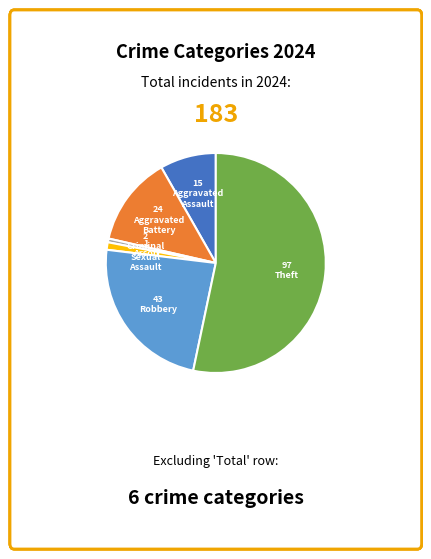

Is there a majority slice in this chart?

Yes